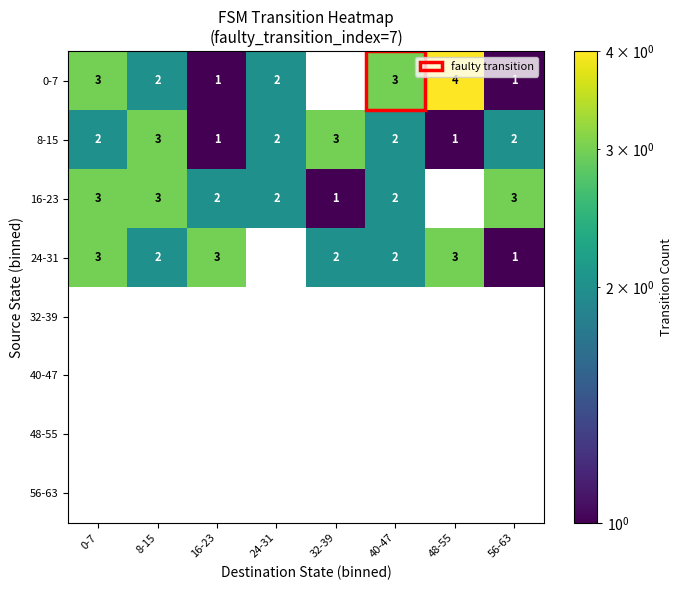

The 24-31 series shows 1 at 56-63. True or false?

True